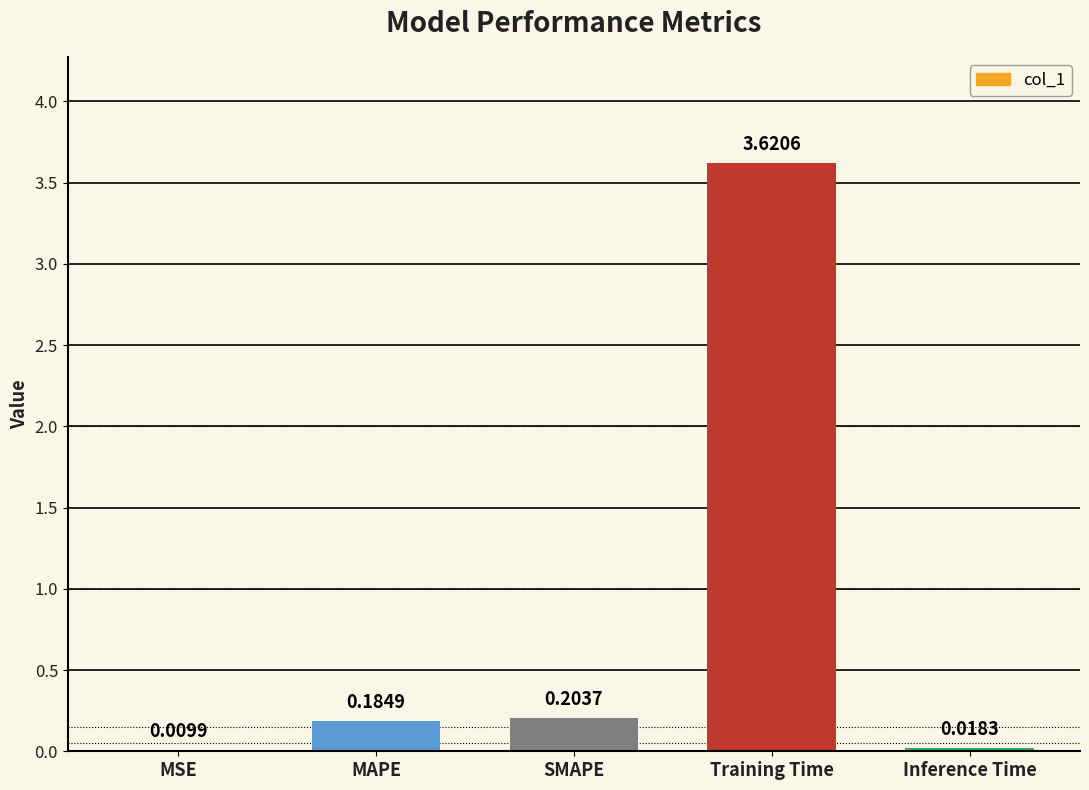

What is the sum of all values?

4.0